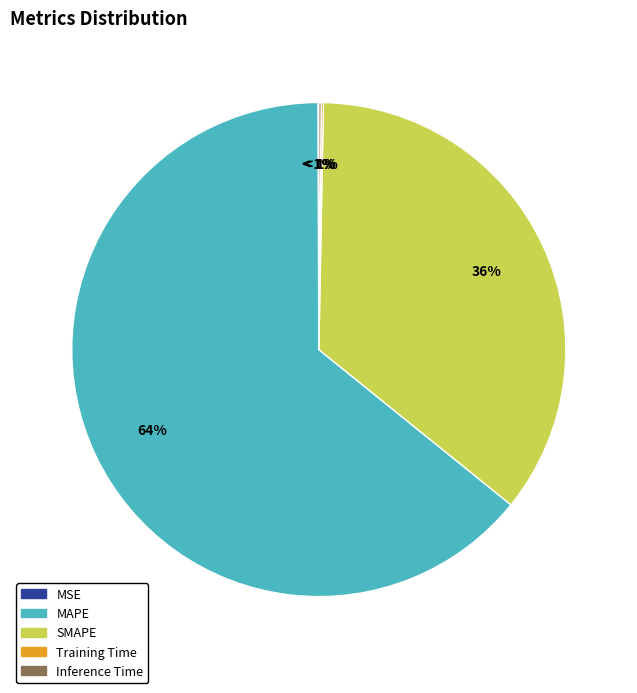

Rank the categories by value from highest to lowest.

MAPE, SMAPE, Inference Time, Training Time, MSE